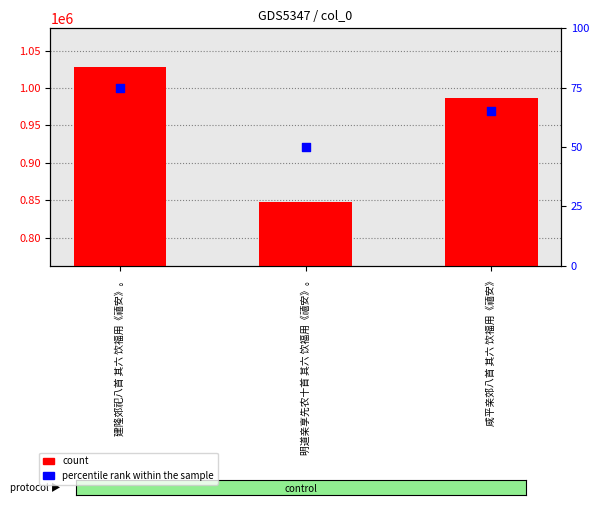

Which series contains the highest Y value?

count